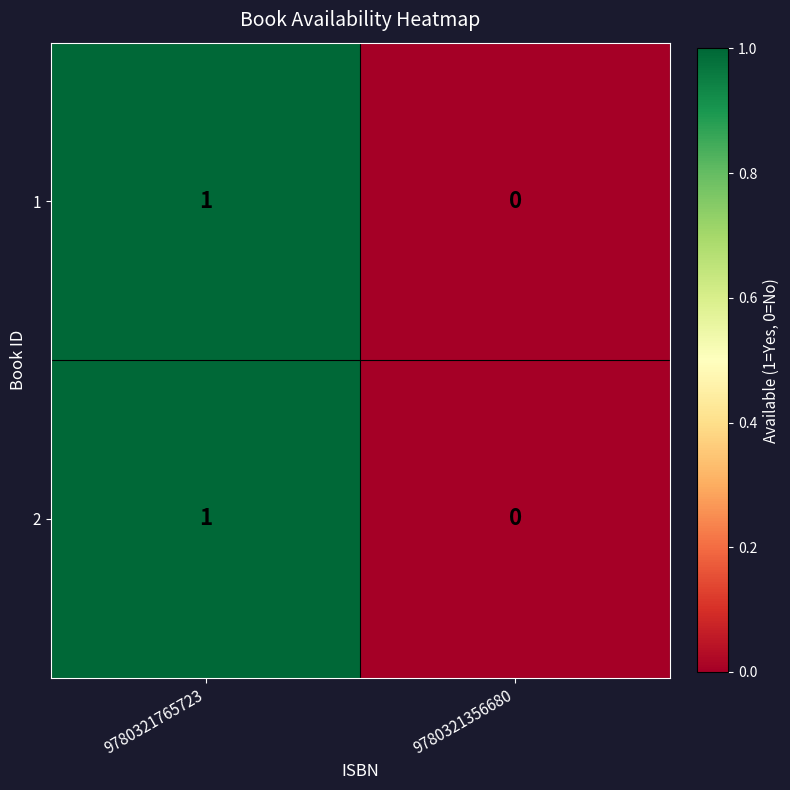

Which category has the highest value in the 1 series?

9780321765723